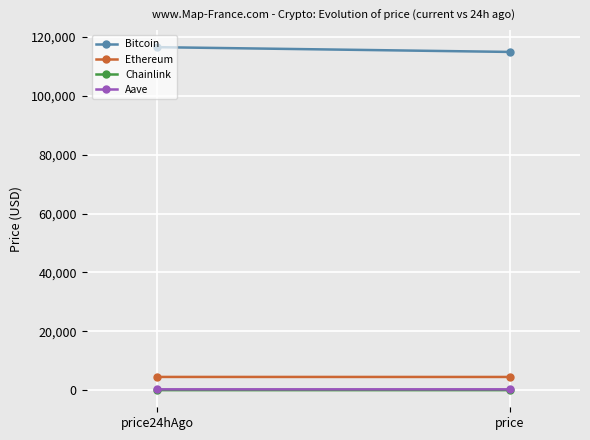

What are all the series names shown in the legend?

Bitcoin, Ethereum, Chainlink, Aave